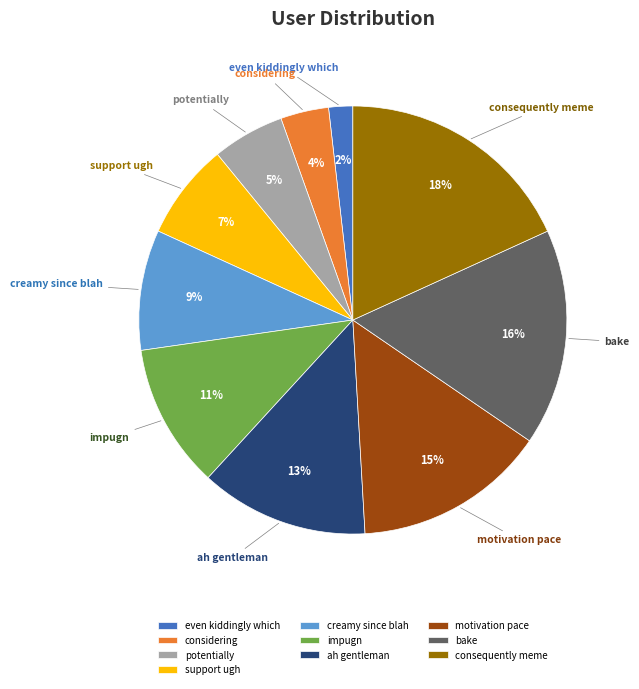

To the nearest percent, what is the combined percentage of ah gentleman and support ugh?

20%